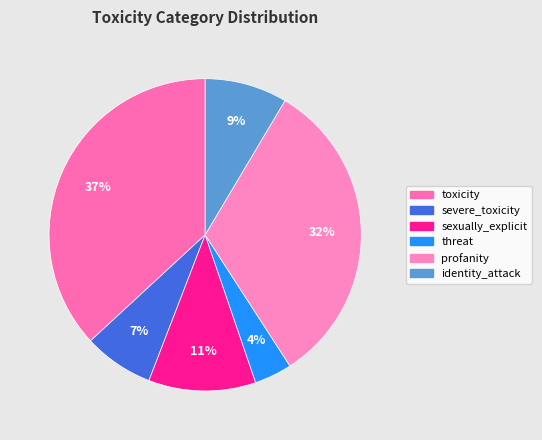

The sexually_explicit slice represents 11% of the pie. True or false?

True